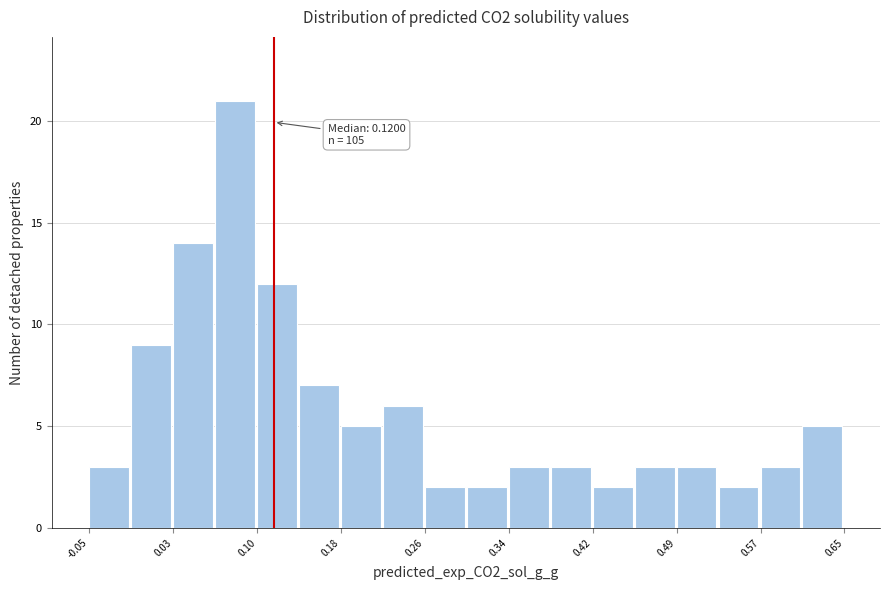

Around what value on the x-axis is the tallest bar? Give the approximate position of its centre, as read against the axis.

0.08